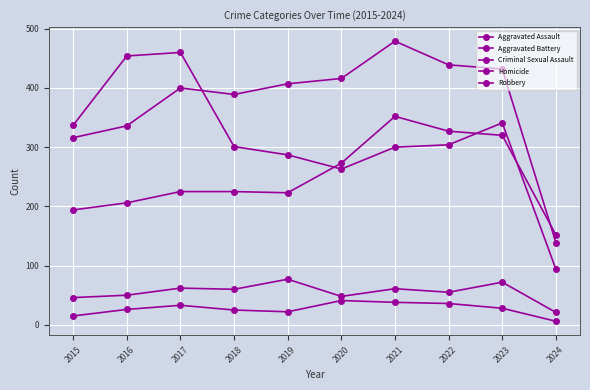

True or false: Criminal Sexual Assault has a value of 69 at 2015.

False